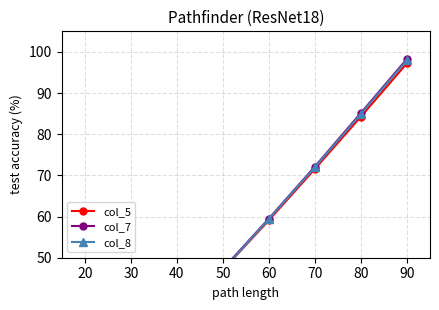

At which label is col_7 closest to 57?

60